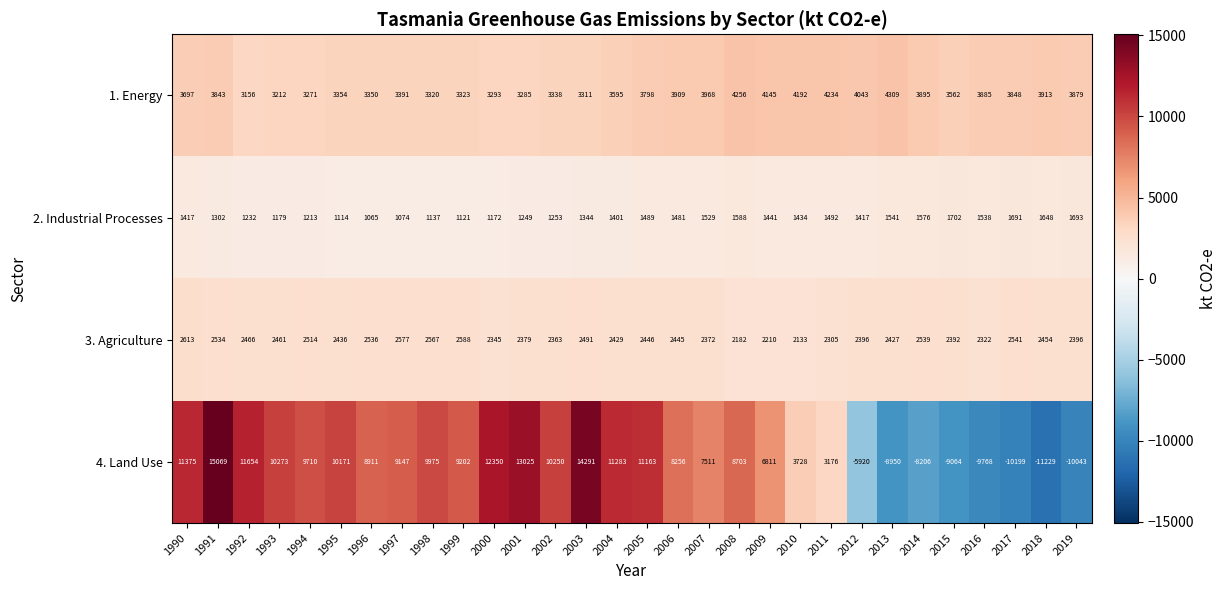

Where does the 3. Agriculture series first go above 2445?

1990